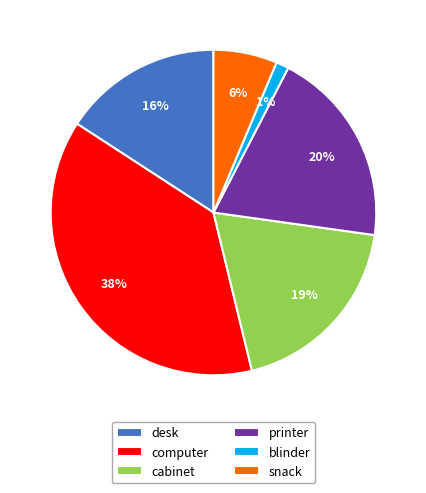

What is the smallest slice in the pie chart?

blinder